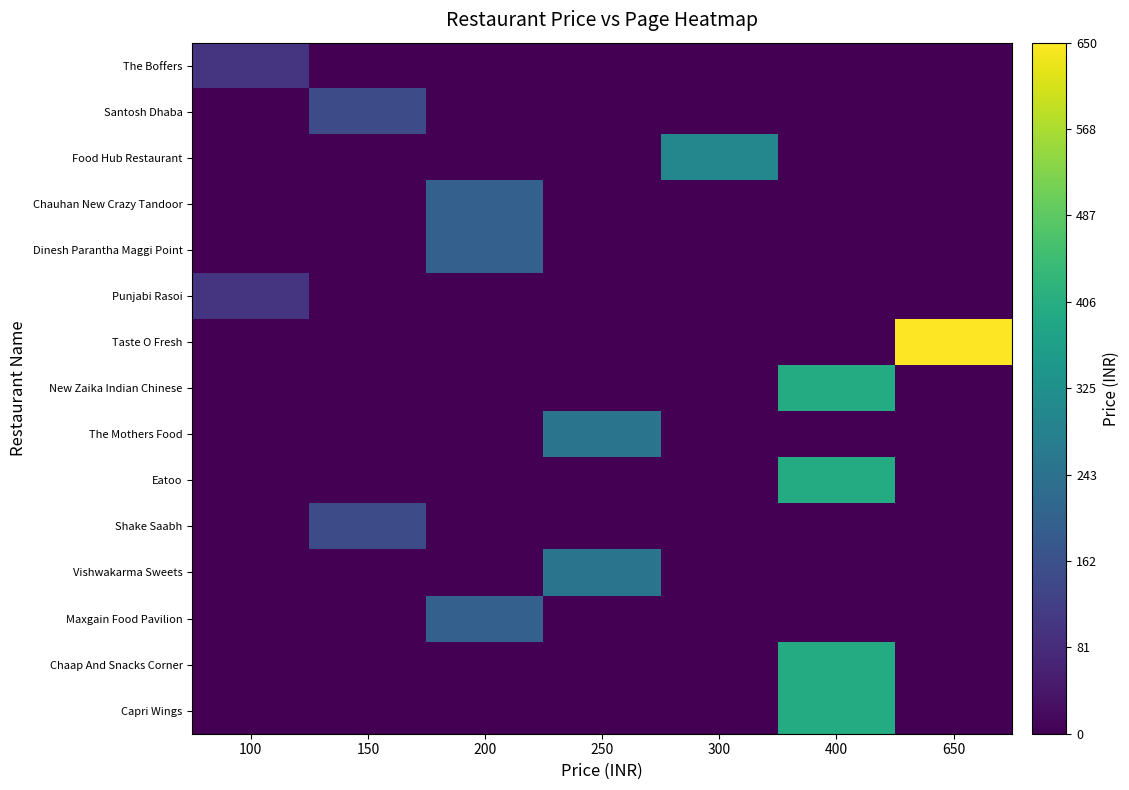

Which has a higher value, 250 or 150?

250